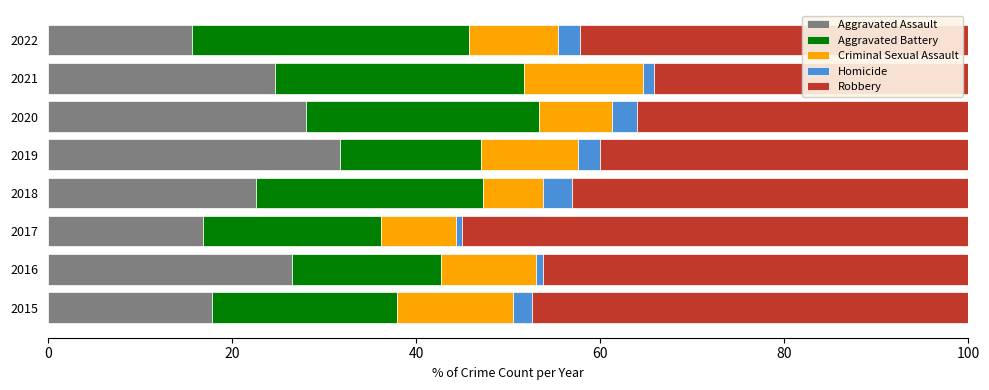

Is it true that Aggravated Assault equals 27.5 at 2015?

False